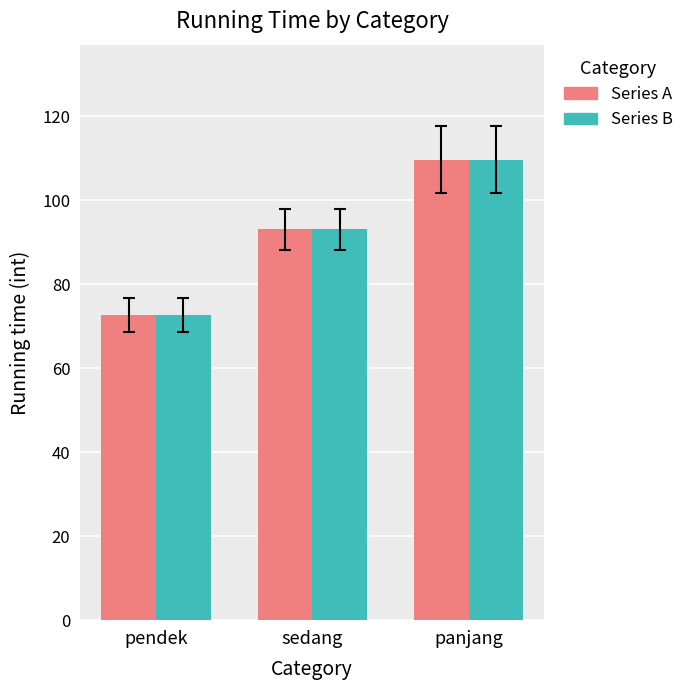

What is the total value across all series at sedang?

186.2